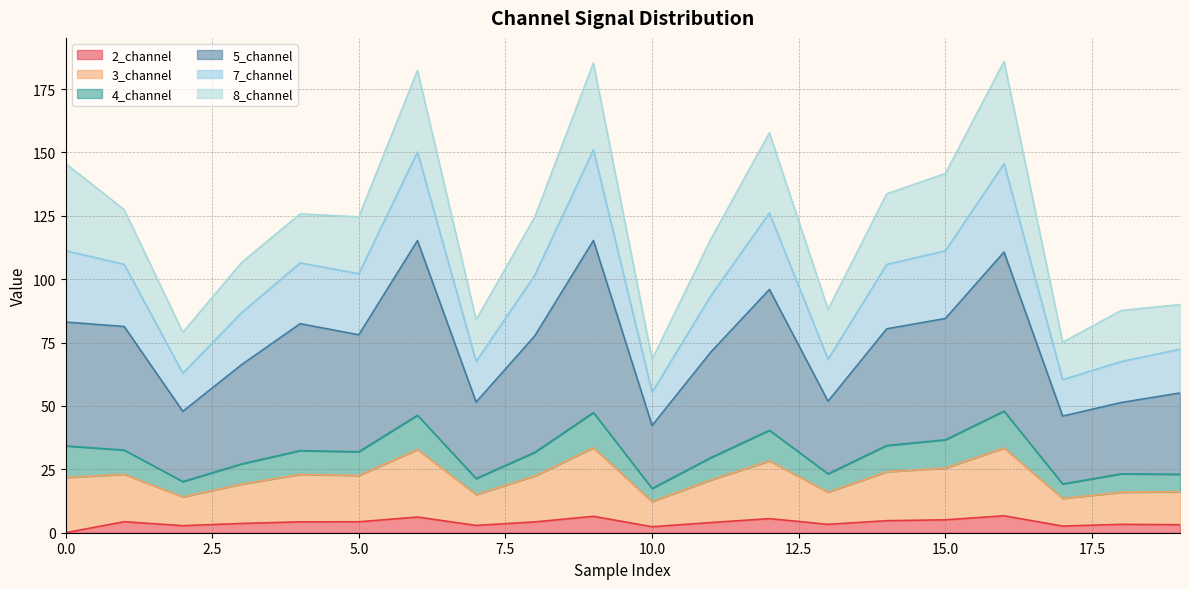

What is the highest value of the 2_channel series?

6.7